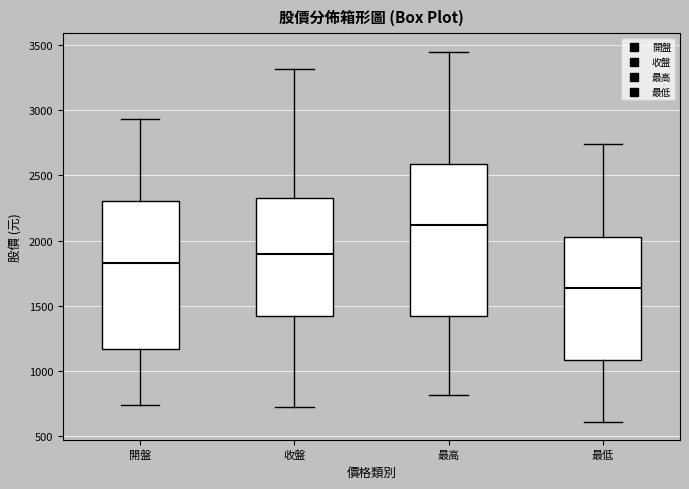

Which box's median line is the lowest?

最低